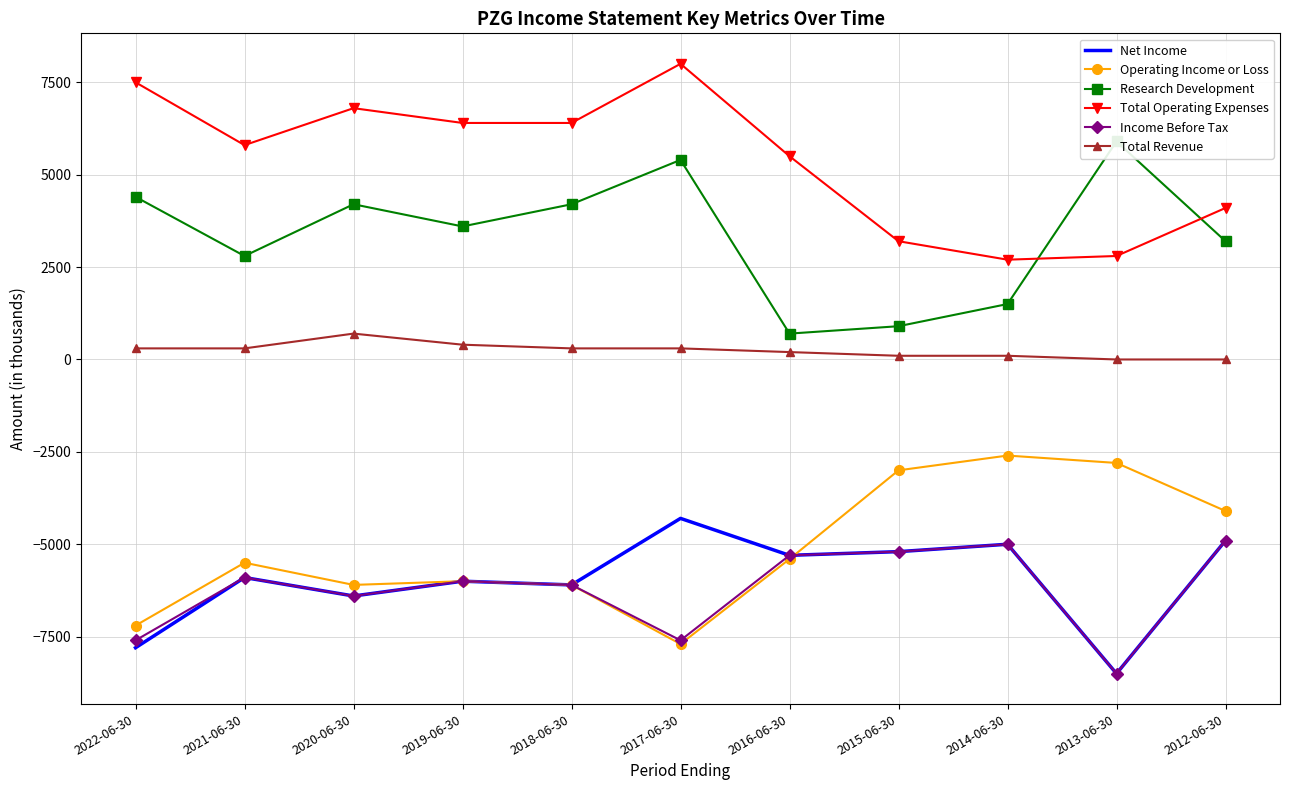

Reading right to left, extract all data points from this chart.

Net Income: -4900	-8500	-5000	-5200	-5300	-4300	-6100	-6000	-6400	-5900	-7800
Operating Income or Loss: -4100	-2800	-2600	-3000	-5400	-7700	-6100	-6000	-6100	-5500	-7200
Research Development: 3200	5900	1500	900	700	5400	4200	3600	4200	2800	4400
Total Operating Expenses: 4100	2800	2700	3200	5500	8000	6400	6400	6800	5800	7500
Income Before Tax: -4900	-8500	-5000	-5200	-5300	-7600	-6100	-6000	-6400	-5900	-7600
Total Revenue: 0	0	100	100	200	300	300	400	700	300	300